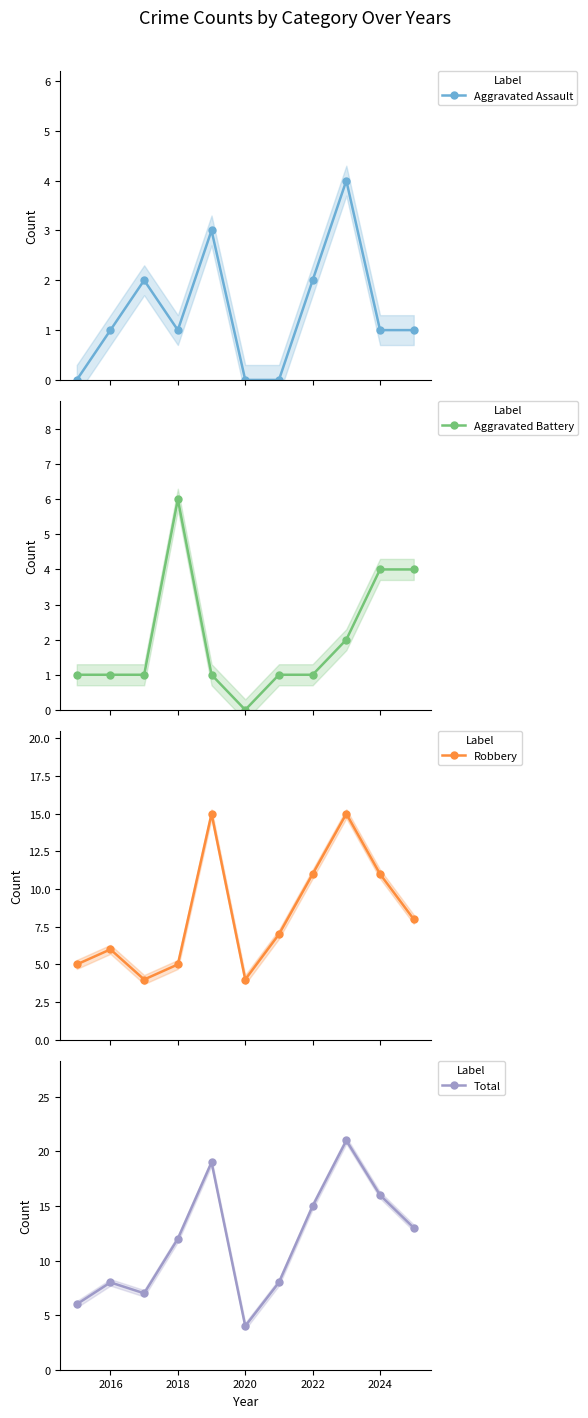

How many interior local valleys does the Robbery series have?

2